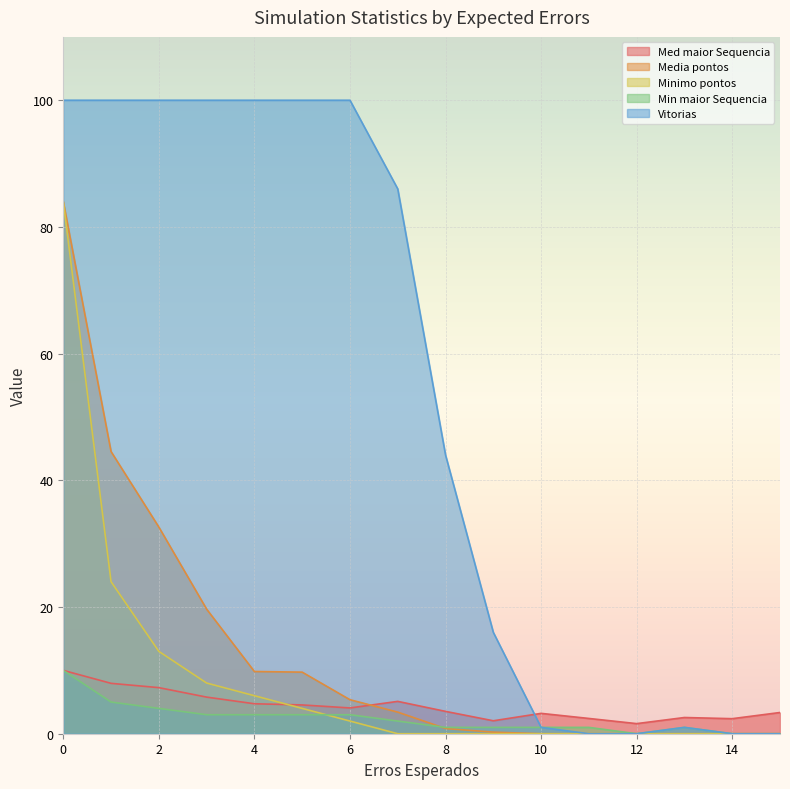

Which series has the largest total across all categories?

Vitorias